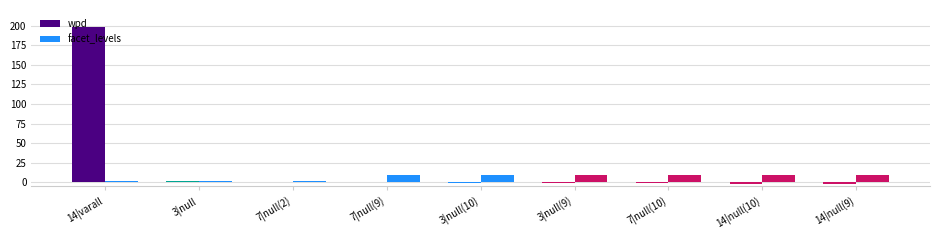

Reading left to right, transcribe all the data shown in this chart.

wpd: 14|varall=198.3	3|null=2.1	7|null(2)=-0.0	7|null(9)=-0.2	3|null(10)=-0.7	3|null(9)=-1.2	7|null(10)=-1.4	14|null(10)=-1.5	14|null(9)=-2.2
facet_levels: 14|varall=2.0	3|null=2.0	7|null(2)=2.0	7|null(9)=9.0	3|null(10)=10.0	3|null(9)=9.0	7|null(10)=10.0	14|null(10)=10.0	14|null(9)=9.0